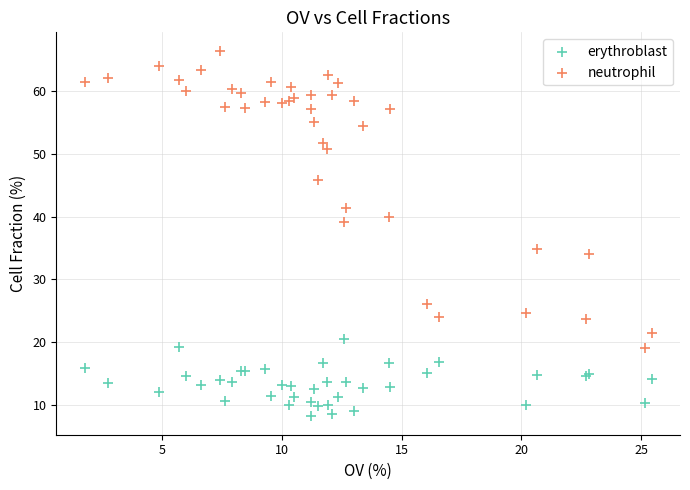

In the neutrophil series, what Y value is closest to 42?

41.3